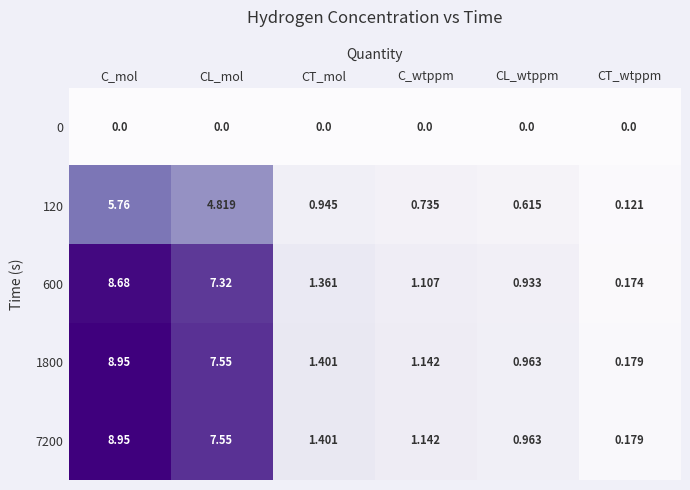

Where does the 1800 series first go above 1?

C_mol